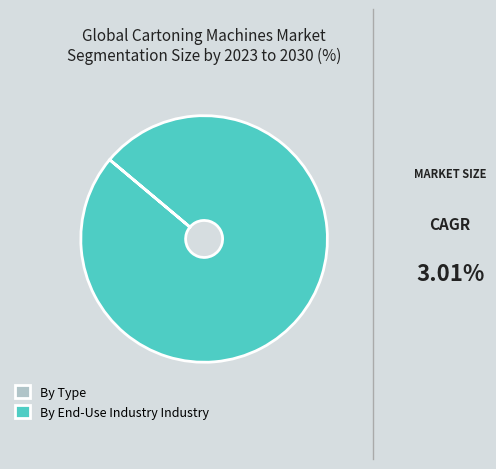

Which slice is the largest?

By End-Use Industry Industry